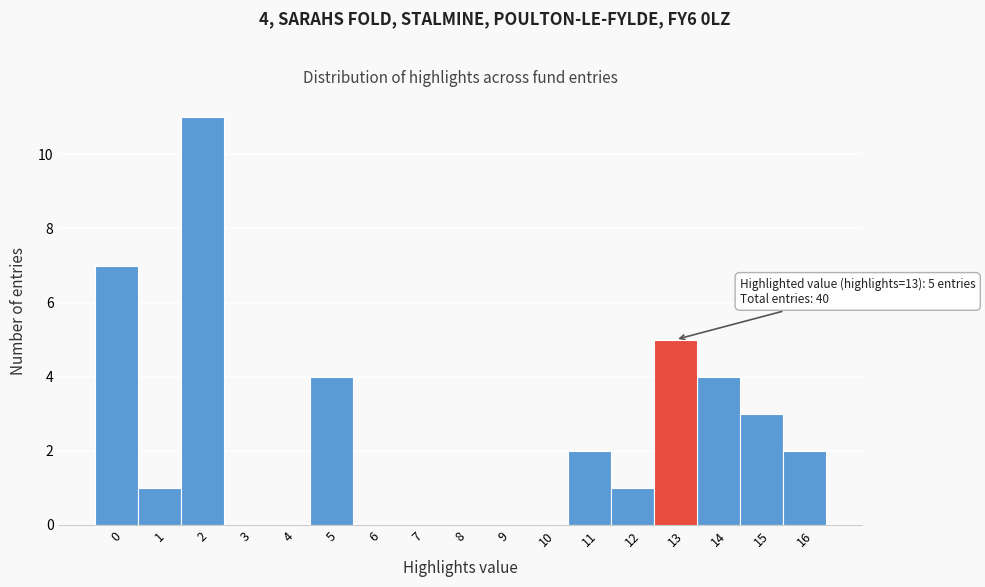

Which range on the x-axis has the tallest bar?

1.5 to 2.5